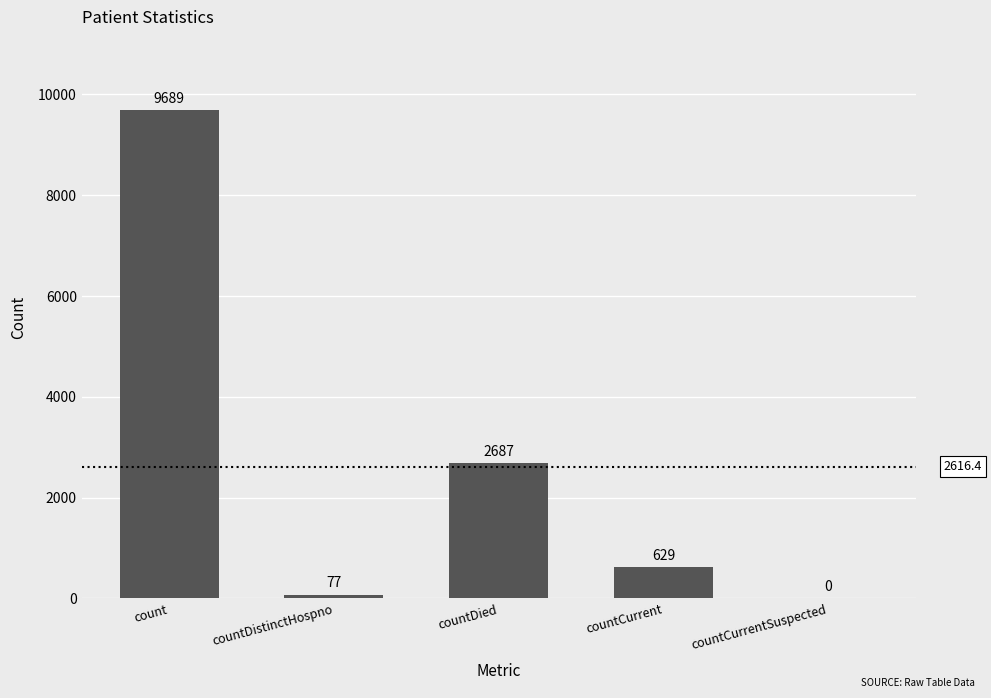

What is the sum of all values?

13082